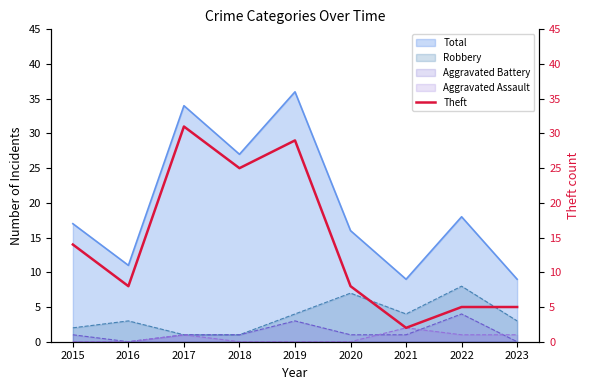

At which label does the data first exceed 8?

2015